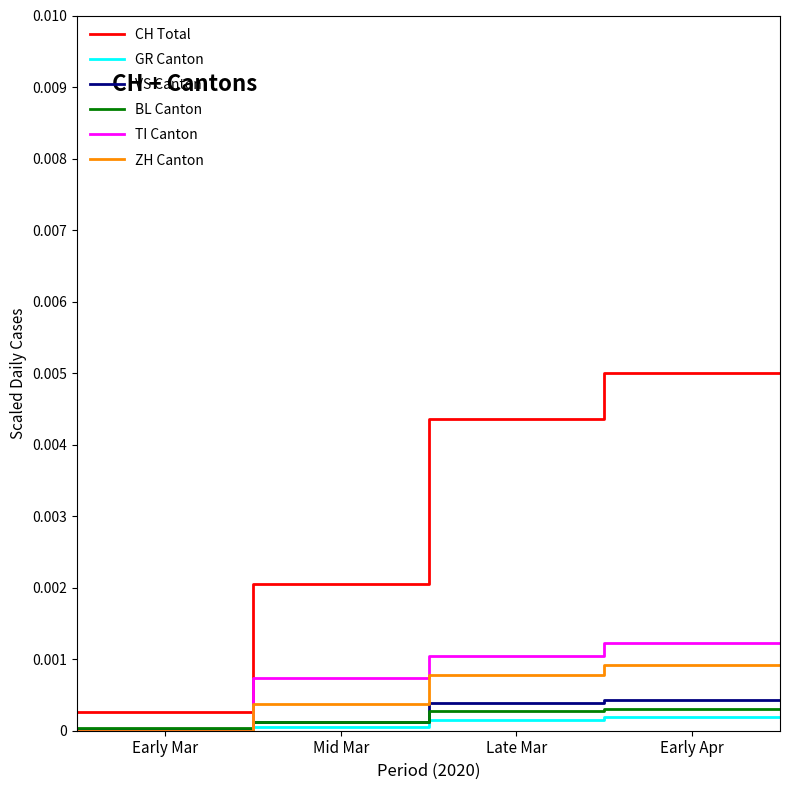

What are all the series names shown in the legend?

CH Total, GR Canton, VS Canton, BL Canton, TI Canton, ZH Canton